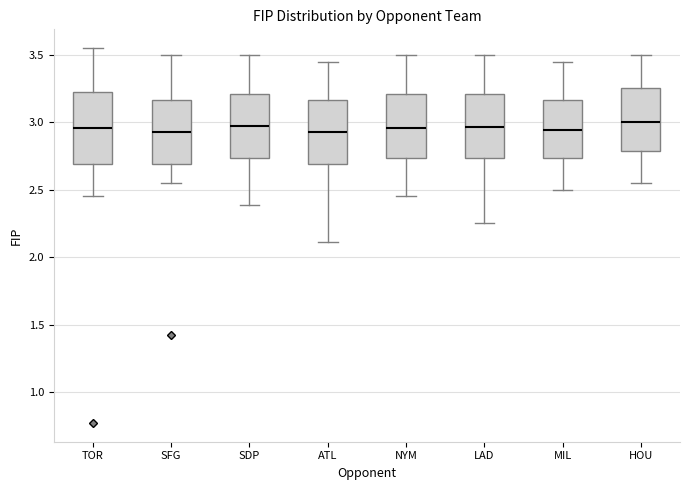

Which box is the tallest, from its lower edge to its upper edge?

TOR